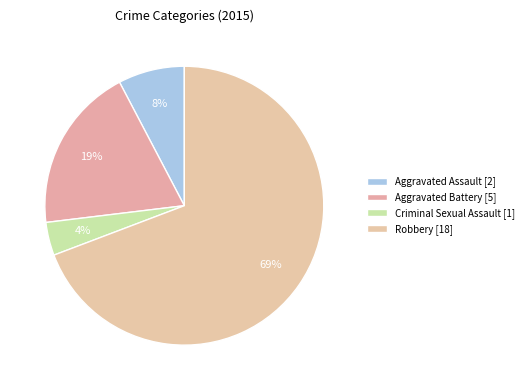

How many segments does this pie chart have?

4